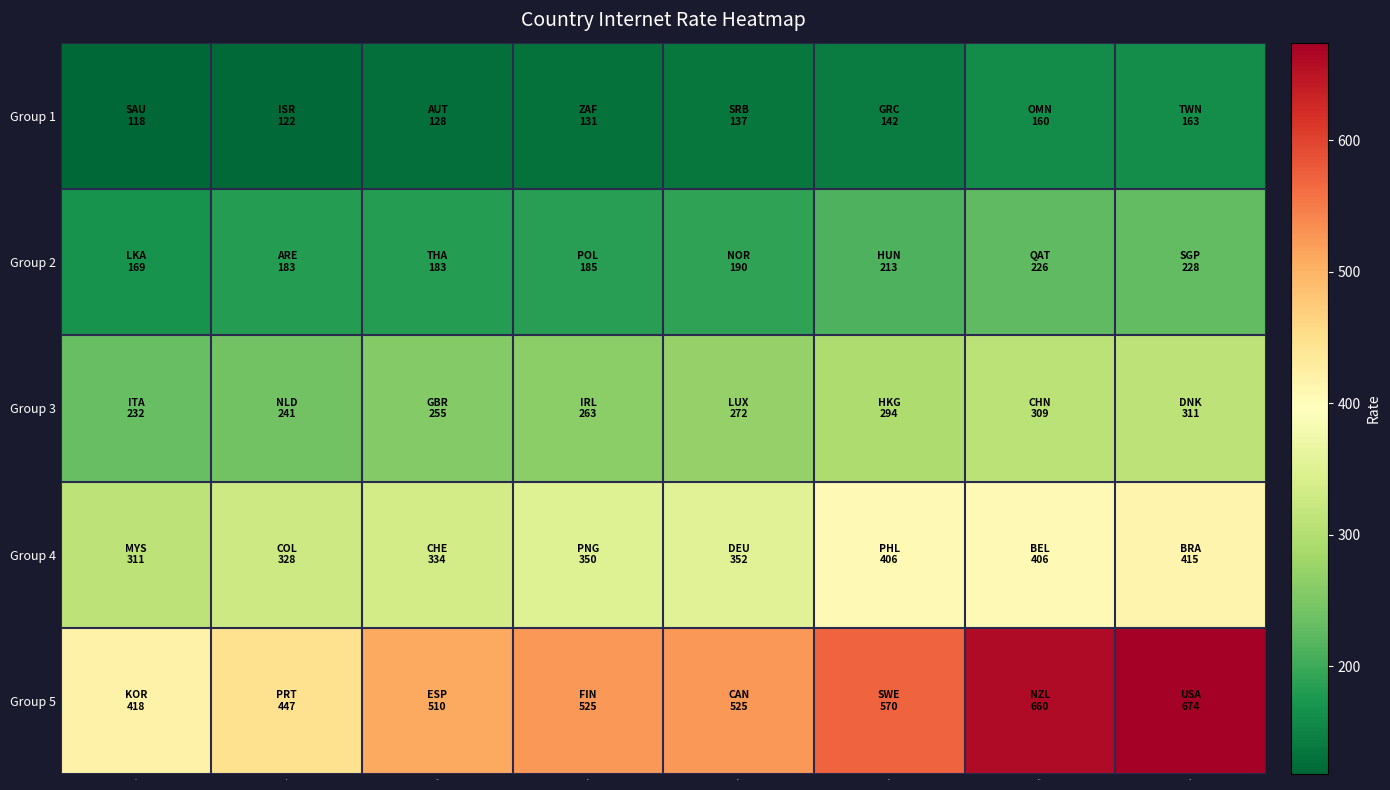

What is the total value across all series at AUT?

1410